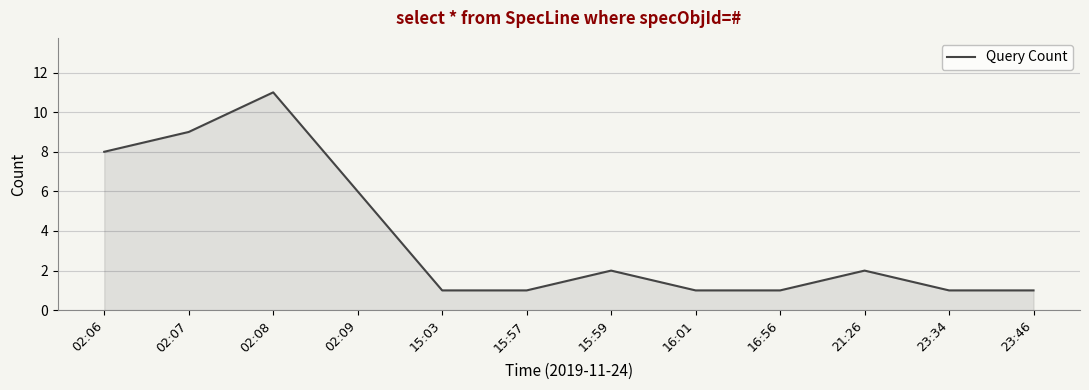

What is the difference between the maximum and minimum values?

10